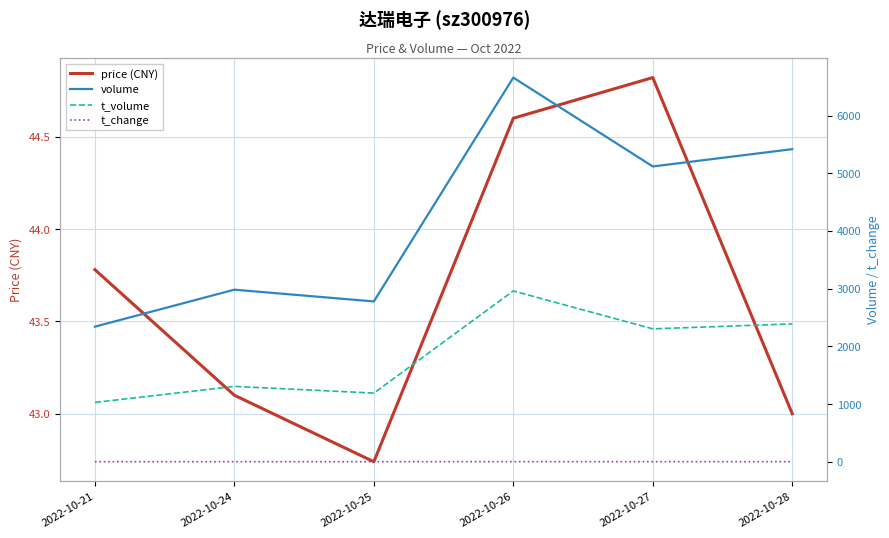

True or false: price (CNY) and t_change intersect in this chart.

False